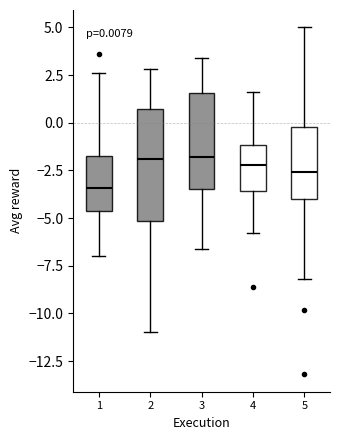

Which box has the lowest median line?

1